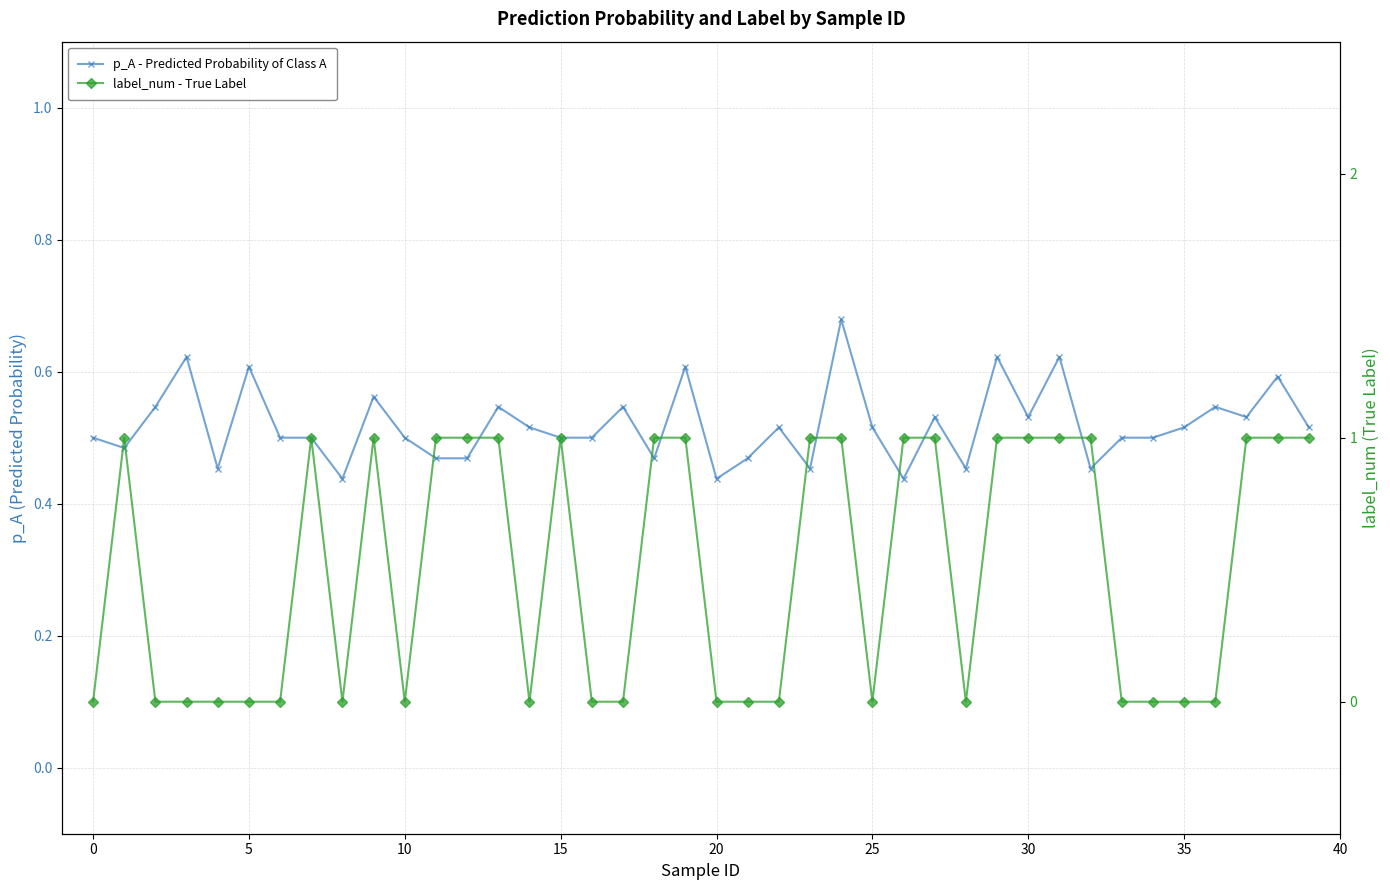

Is the value of label_num - True Label at 37 greater than the value of p_A - Predicted Probability of Class A at 33?

Yes